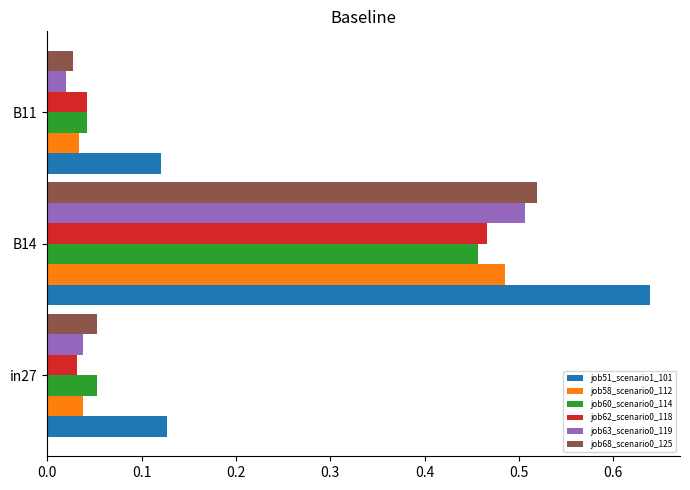

The value of job62_scenario0_118 at B14 is 0.1. True or false?

False